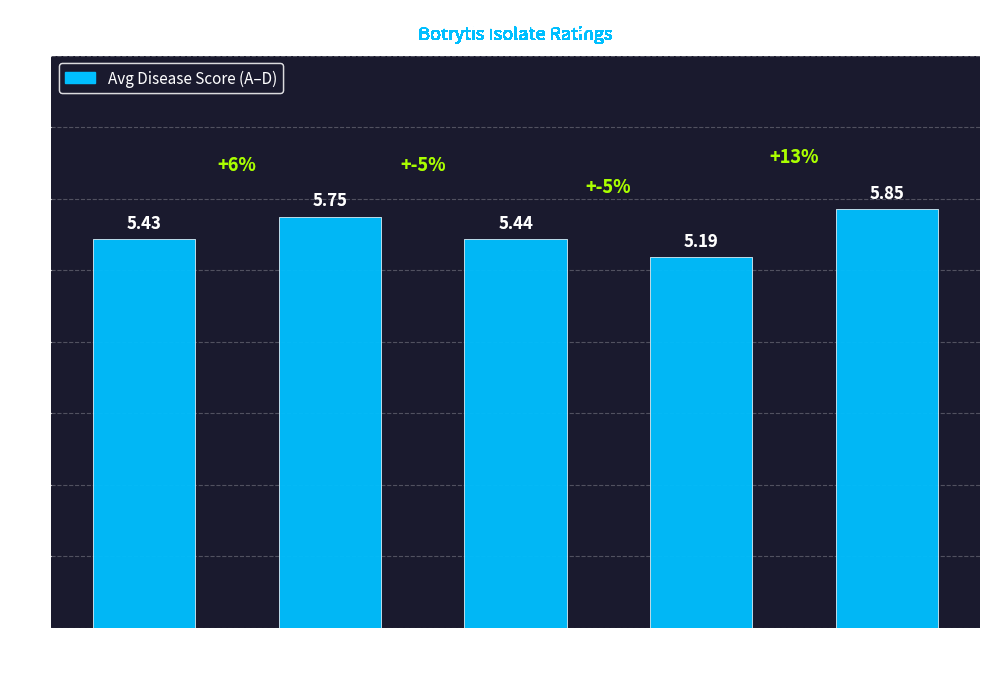

What is the smallest value displayed?

5.2